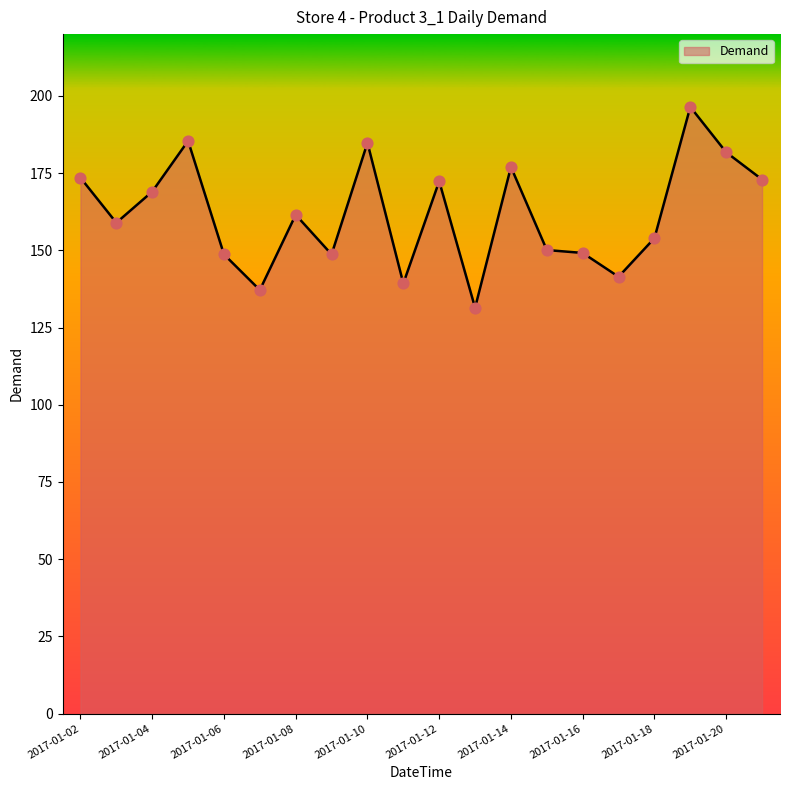

What is the minimum value shown in the chart?

131.4